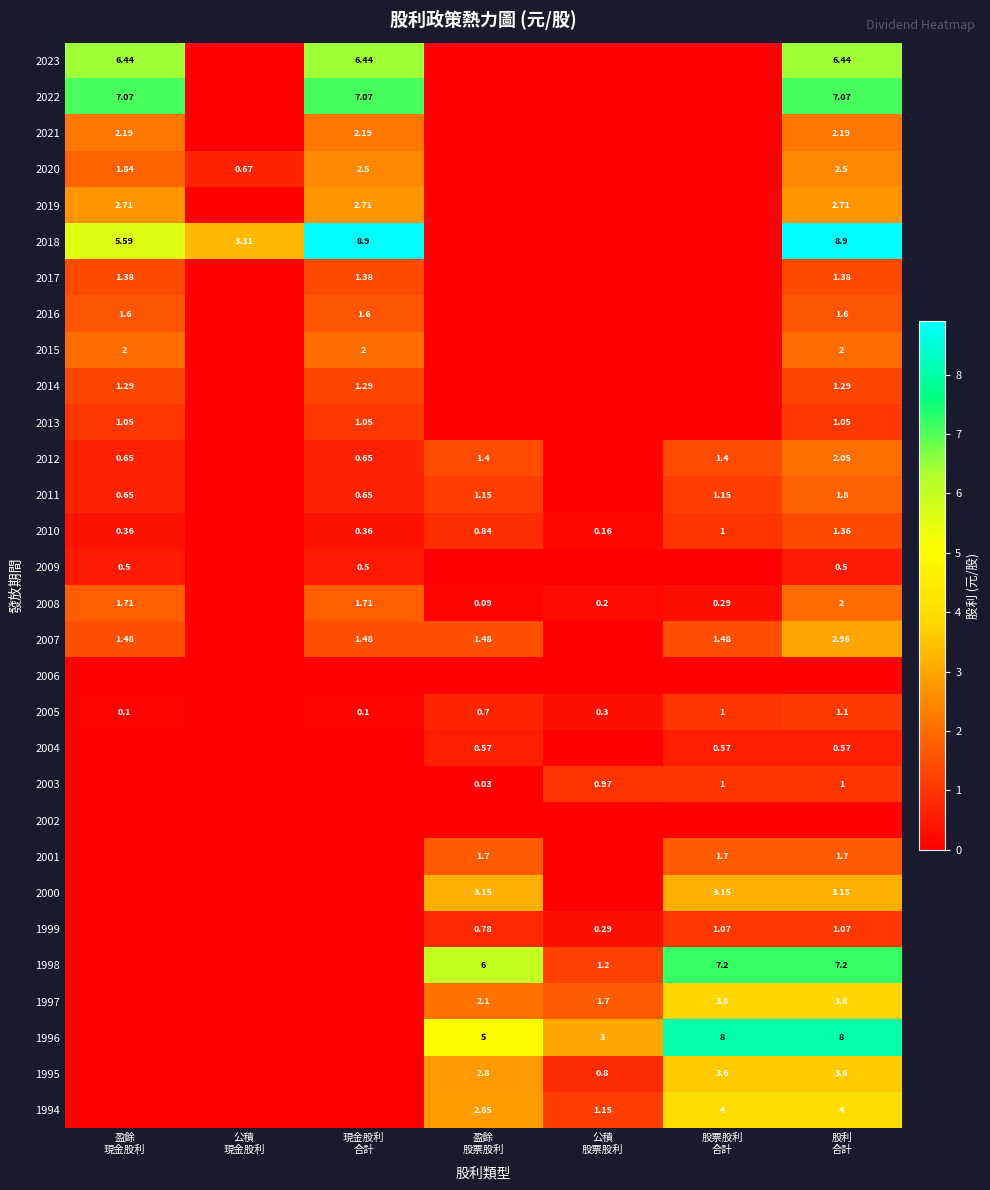

Where is 2023 nearest to the value 3?

公積 現金股利